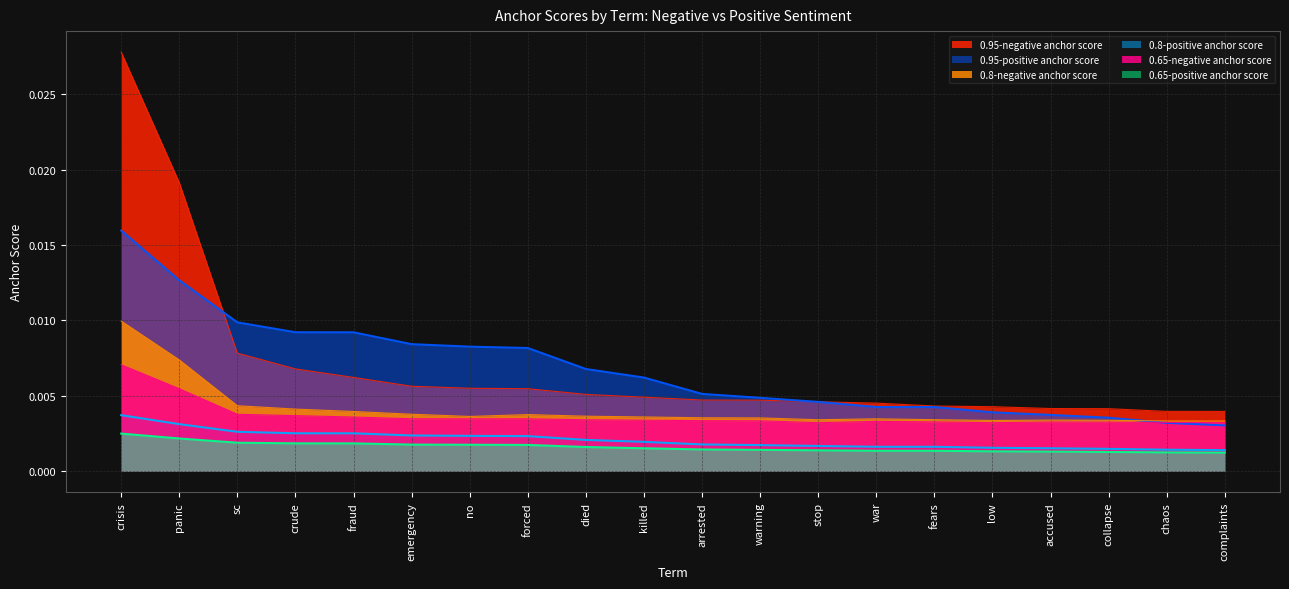

How many lines are shown in the chart?

6